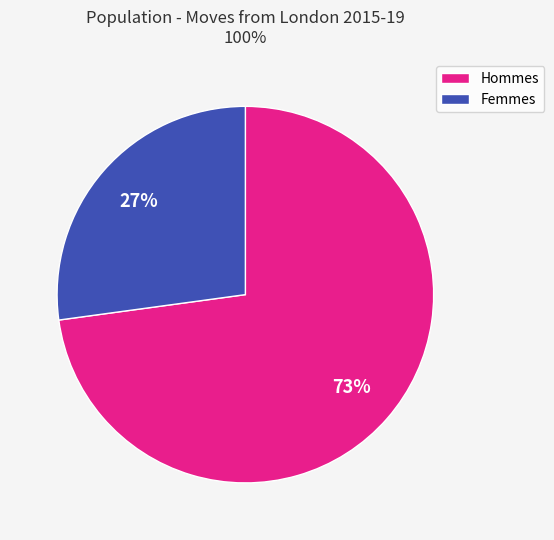

How many slices are in this pie chart?

2